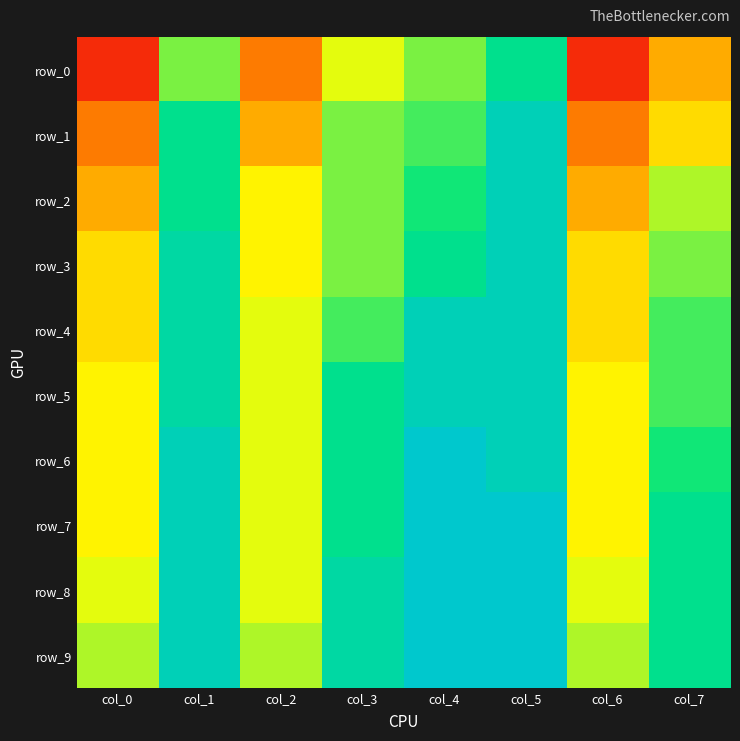

True or false: row_2 has a value of 0.8 at col_2.

True